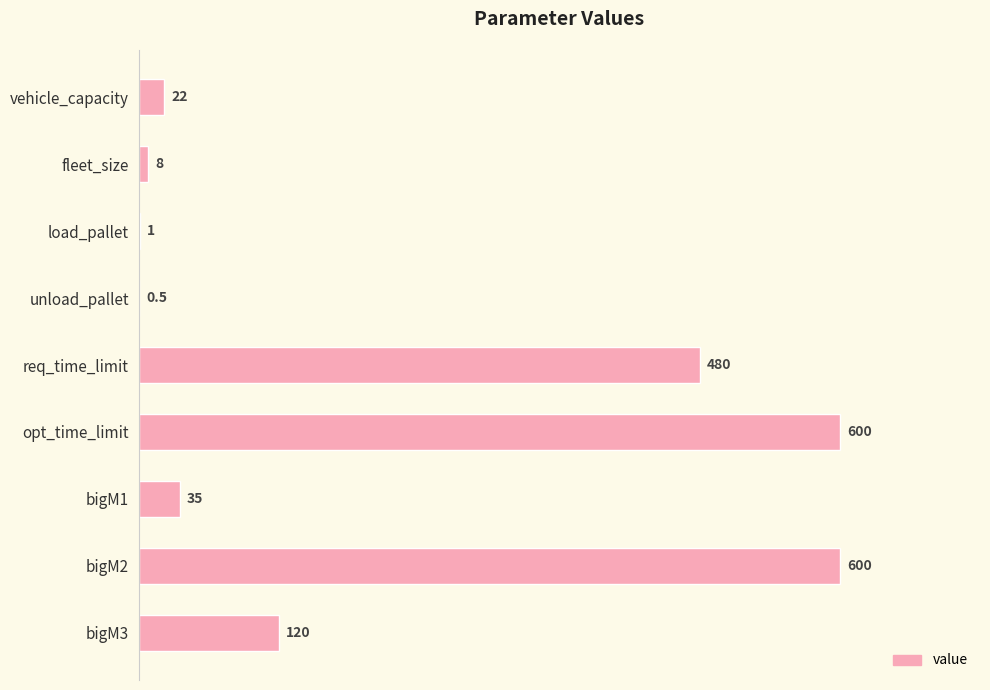

Reading top to bottom, list all the values displayed in this chart.

vehicle_capacity=22.0	fleet_size=8.0	load_pallet=1.0	unload_pallet=0.5	req_time_limit=480.0	opt_time_limit=600.0	bigM1=35.0	bigM2=600.0	bigM3=120.0